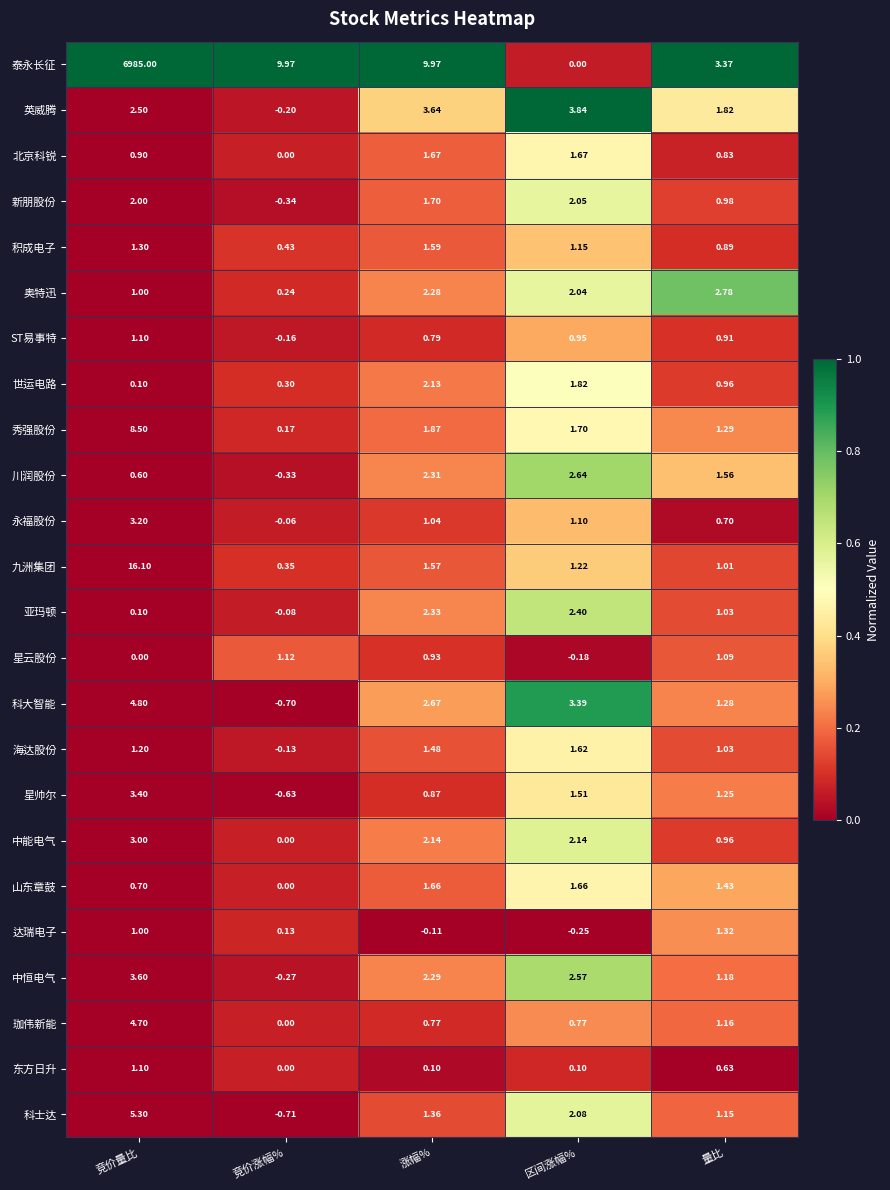

Which series changed the most between 涨幅% and 量比?

泰永长征